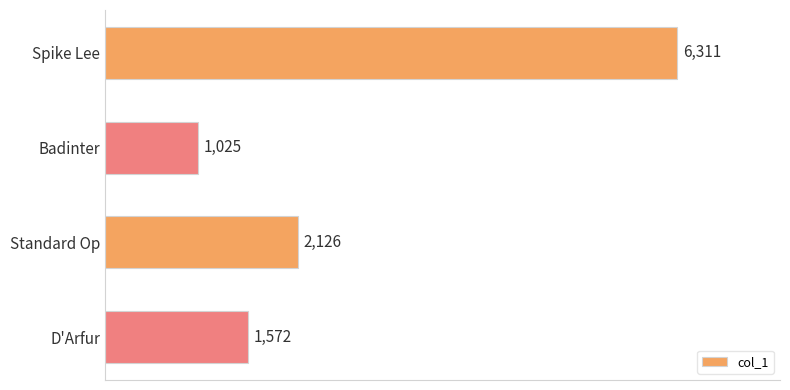

Between Standard Op and Spike Lee, which is larger?

Spike Lee